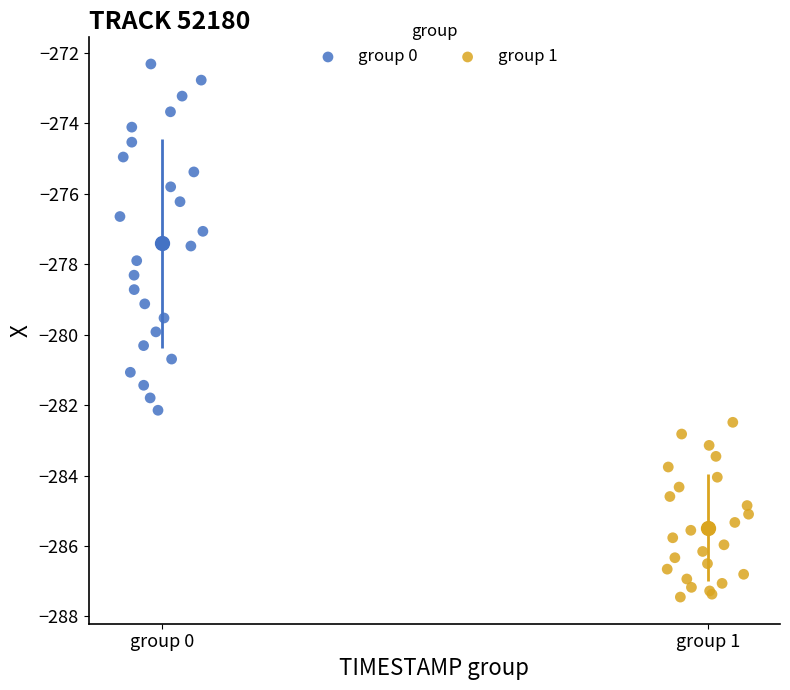

Which series contains the highest Y value?

group 0